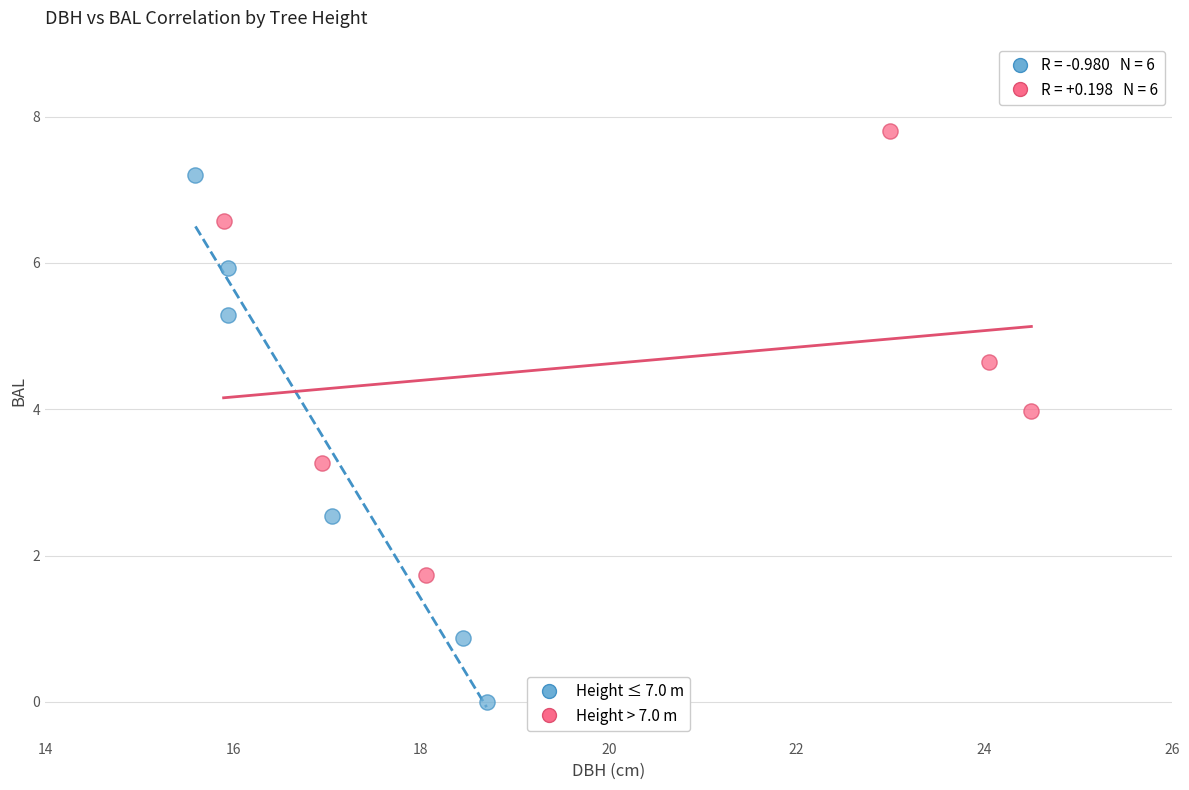

Which series reaches the minimum Y coordinate?

Height ≤ 7.0 m